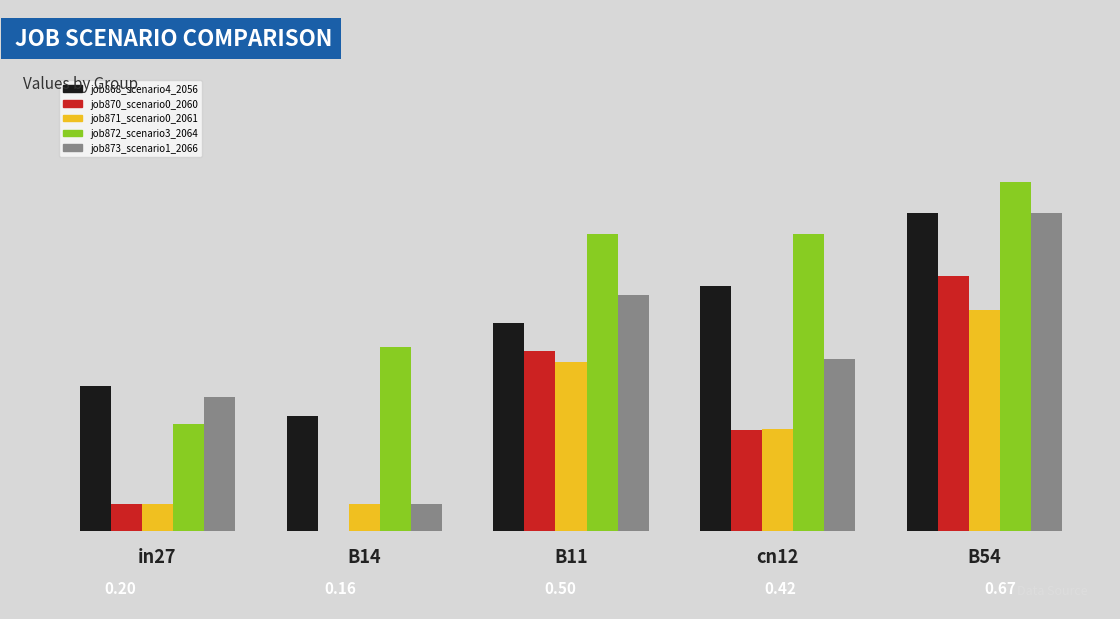

Count the job868_scenario4_2056 values in the range 0 to 1.

5